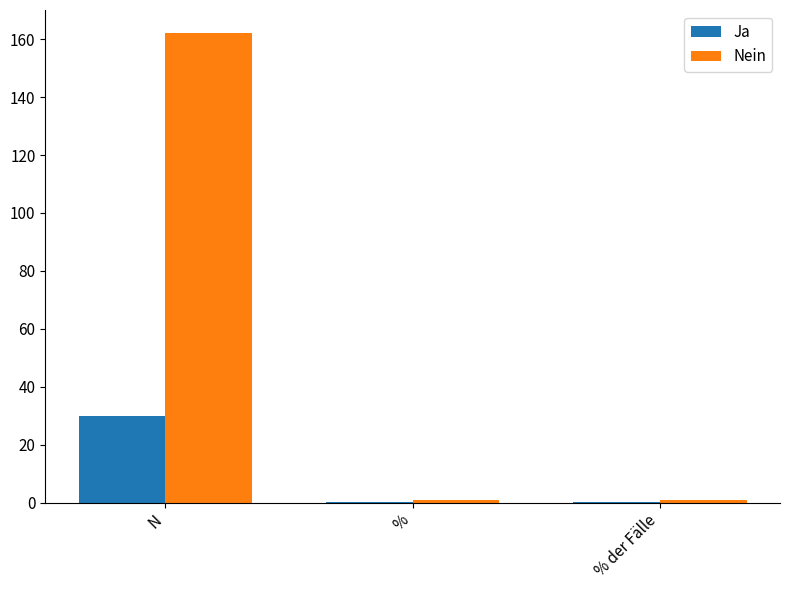

At which category is the sum across all series the highest?

N